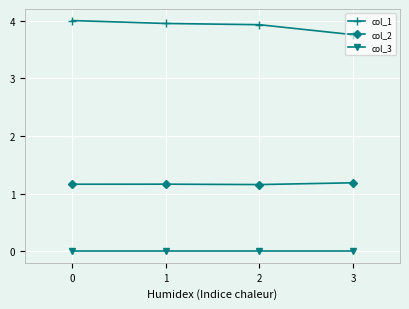

What is the maximum value for col_1?

4.0